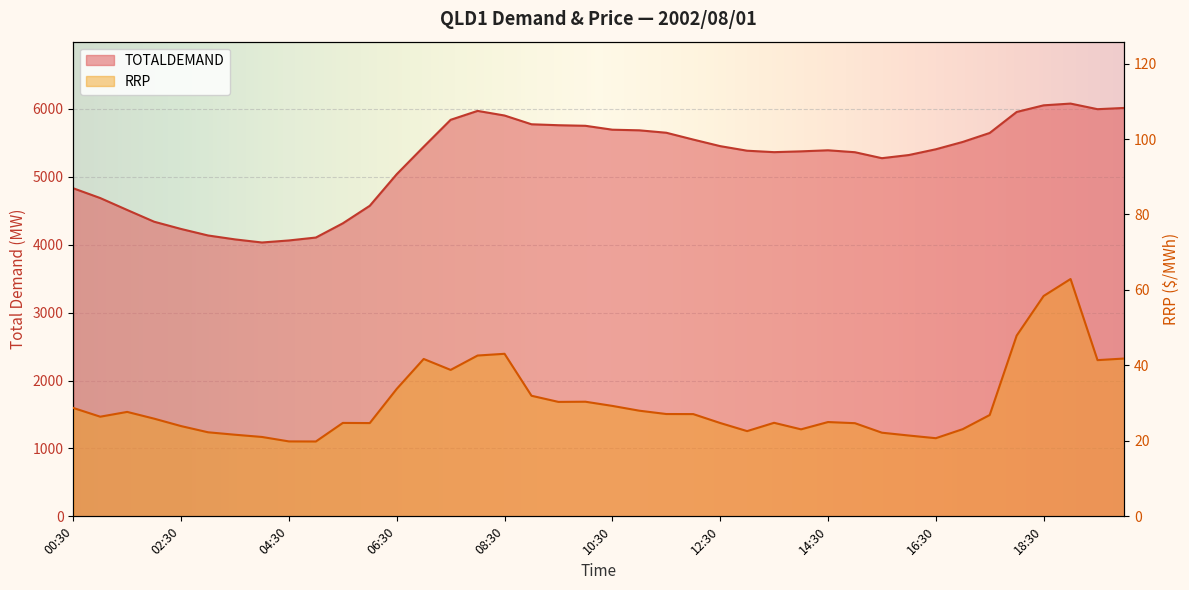

True or false: RRP has more than 1 points higher than both neighbors.

True